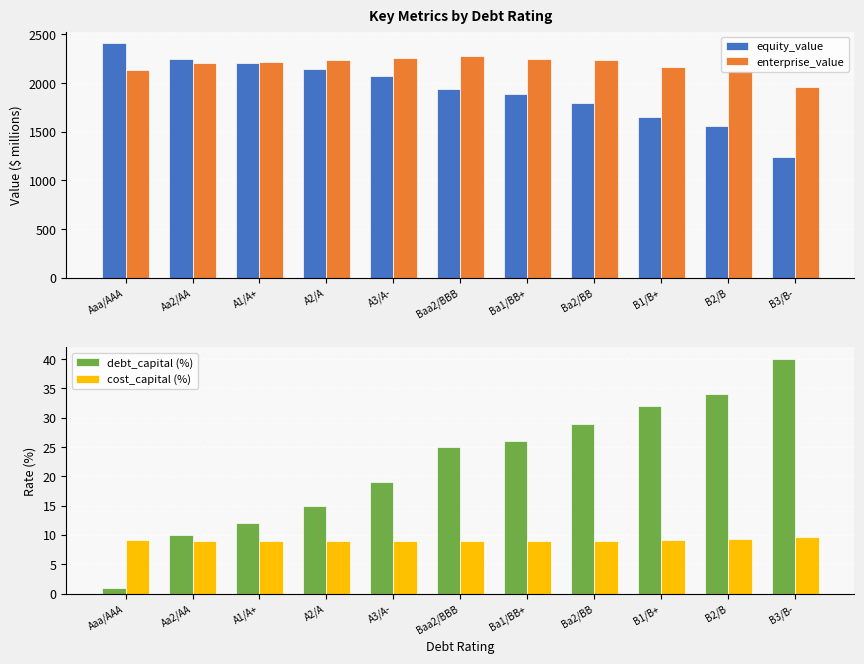

What is the spread (max minus min) of values at Ba1/BB+?

2239.6